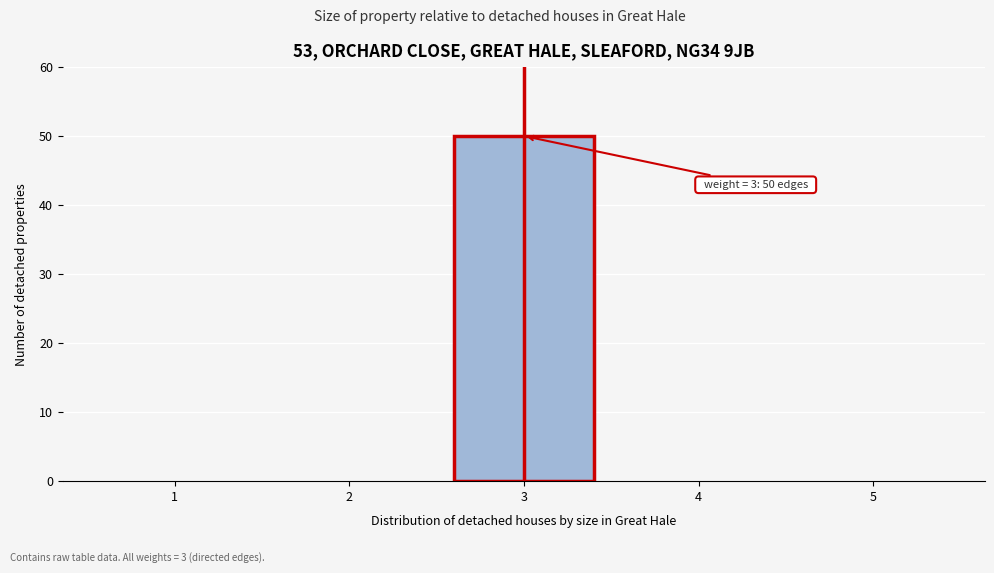

Which range on the x-axis has the tallest bar?

2.5 to 3.5